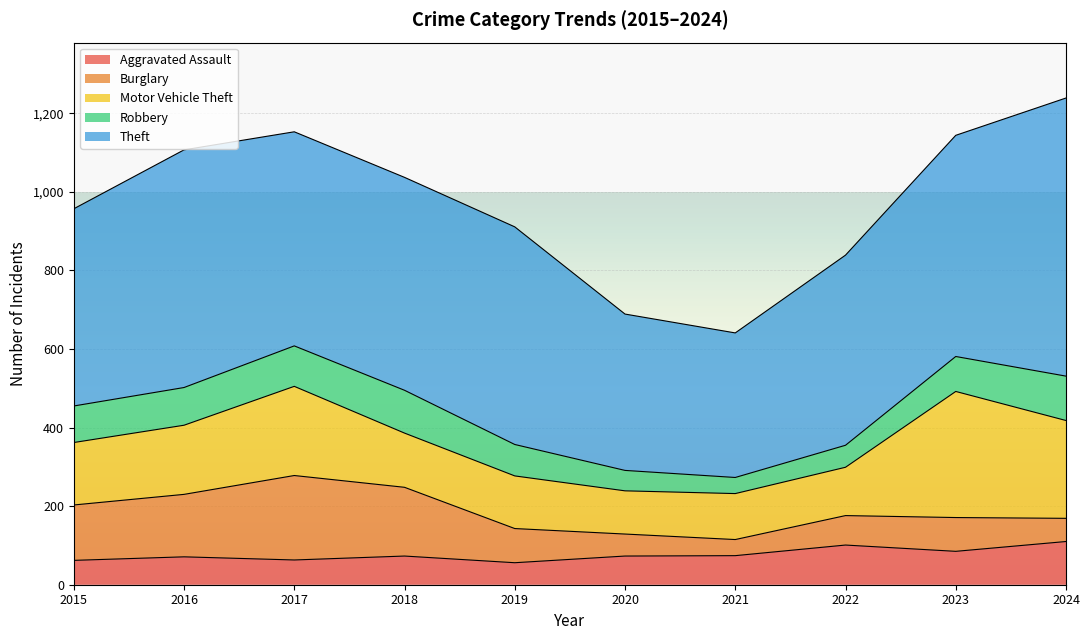

At which category does Motor Vehicle Theft reach its first local peak?

2017